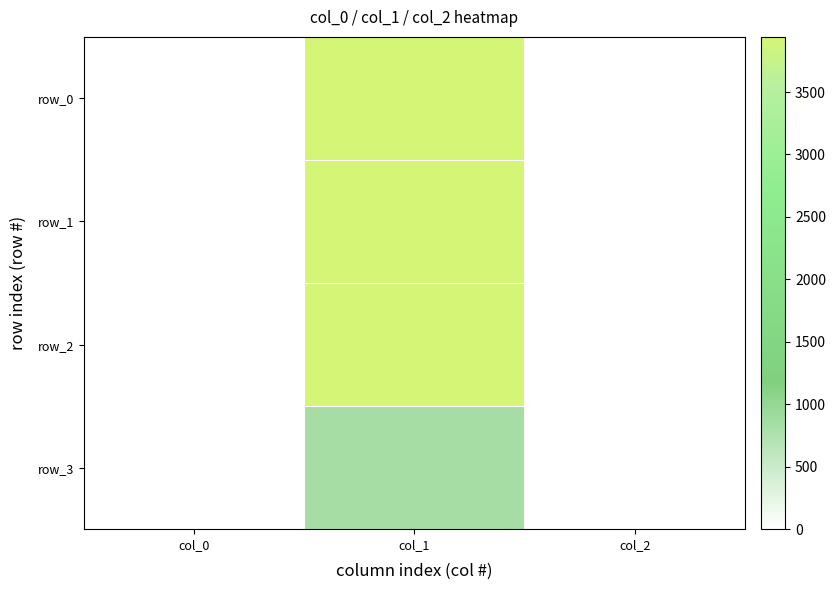

What is the total value across all series at col_1?

12669.4